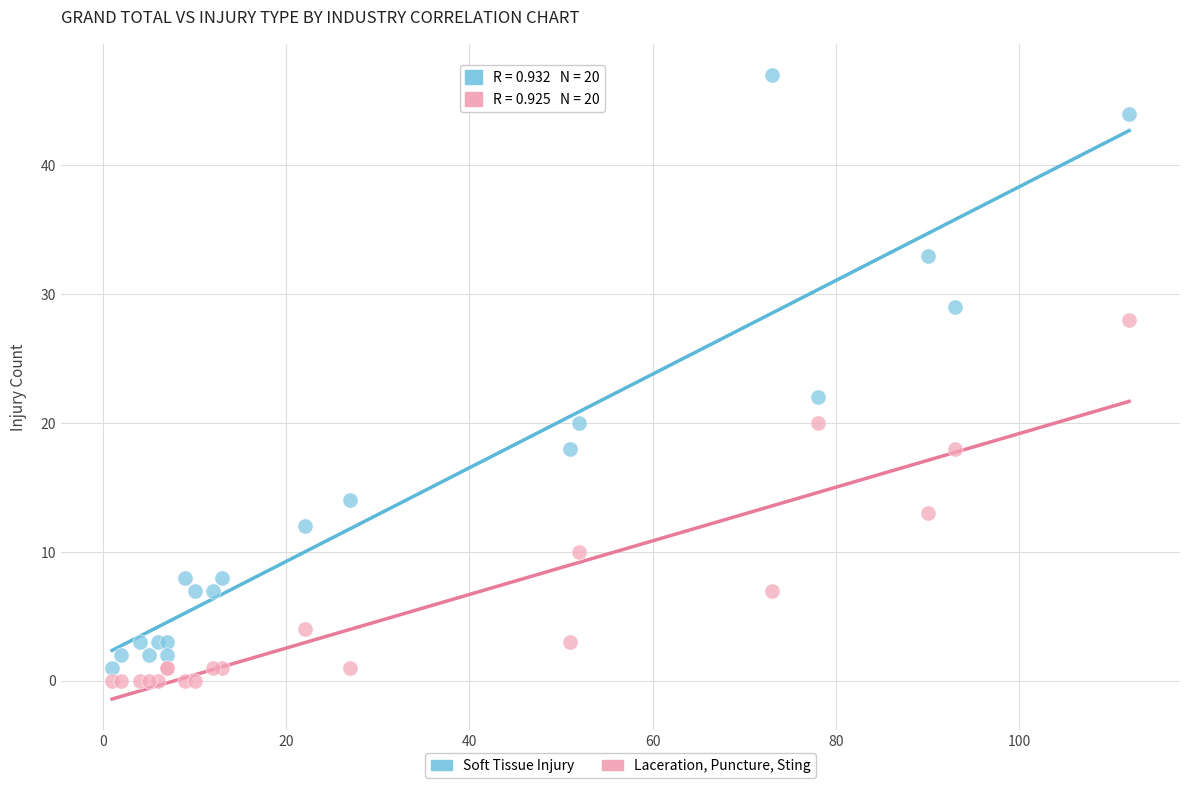

Which series has the largest Y range (max minus min)?

Soft Tissue Injury